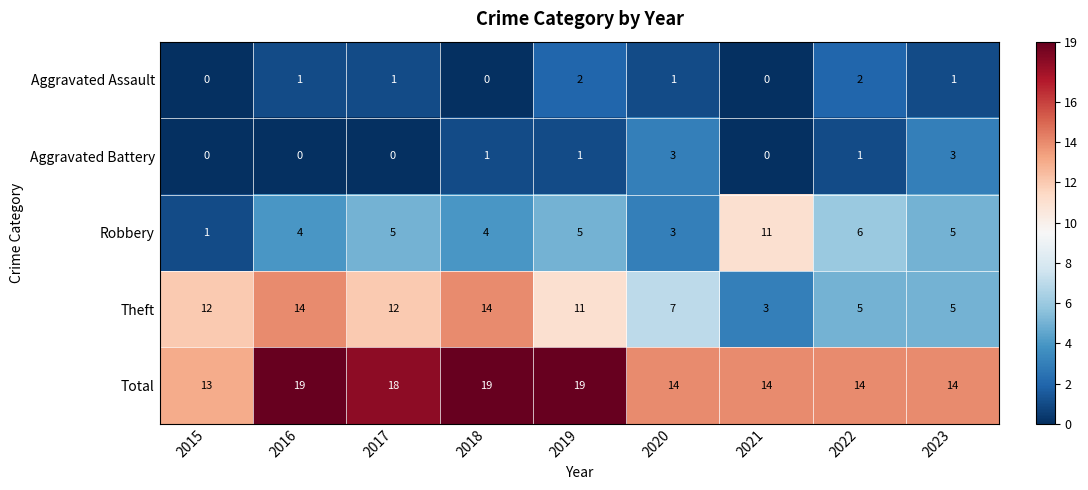

Rank the series by their maximum value, from highest to lowest.

Total, Theft, Robbery, Aggravated Battery, Aggravated Assault